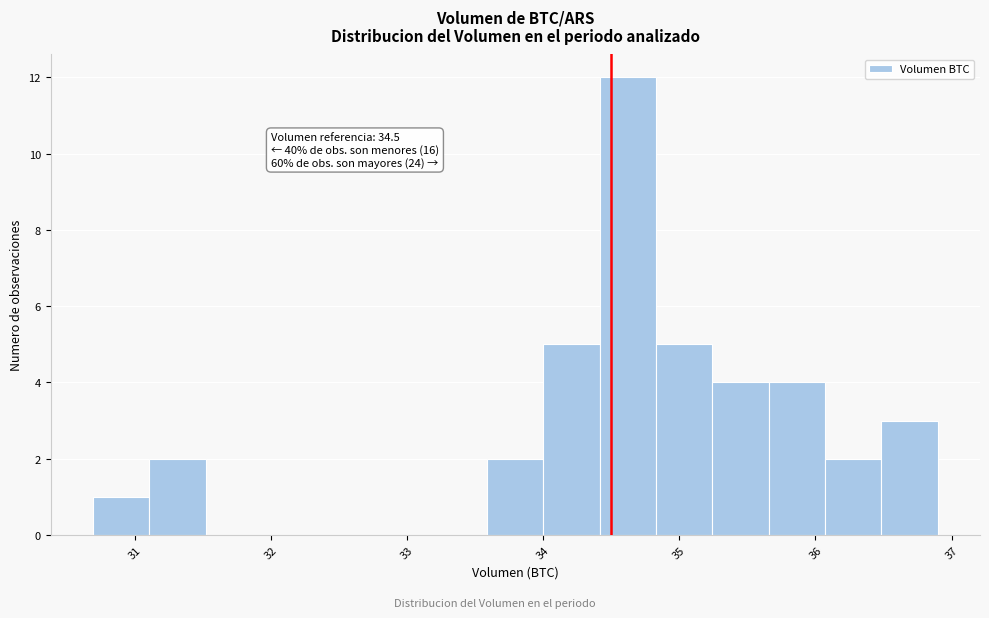

Over which range of the x-axis is the bar tallest?

34.4 to 34.8